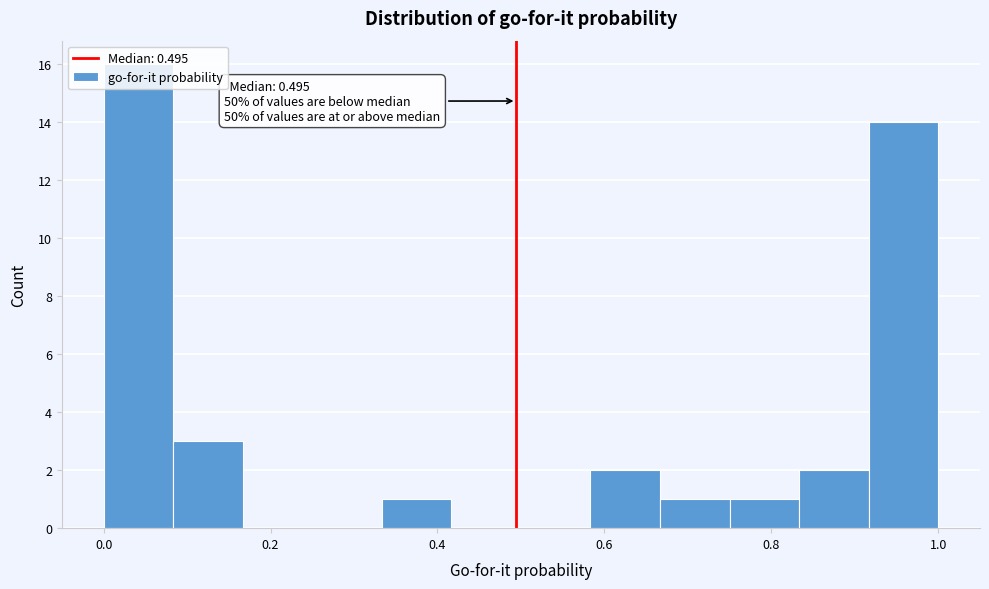

Which range on the x-axis has the tallest bar?

0.00 to 0.08